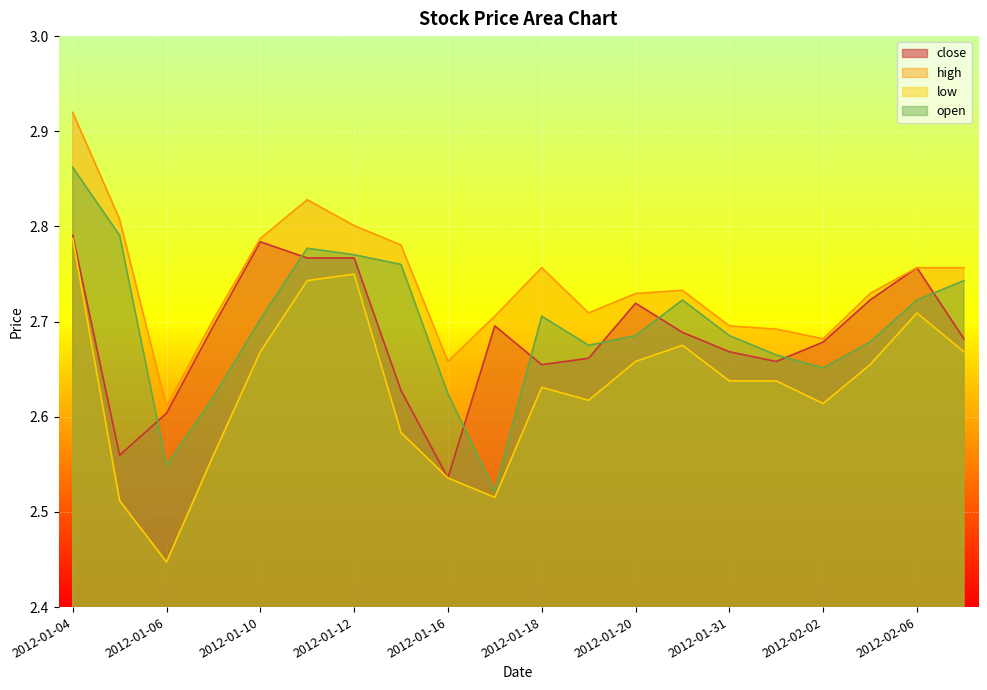

What is the minimum value shown in the chart?

2.4